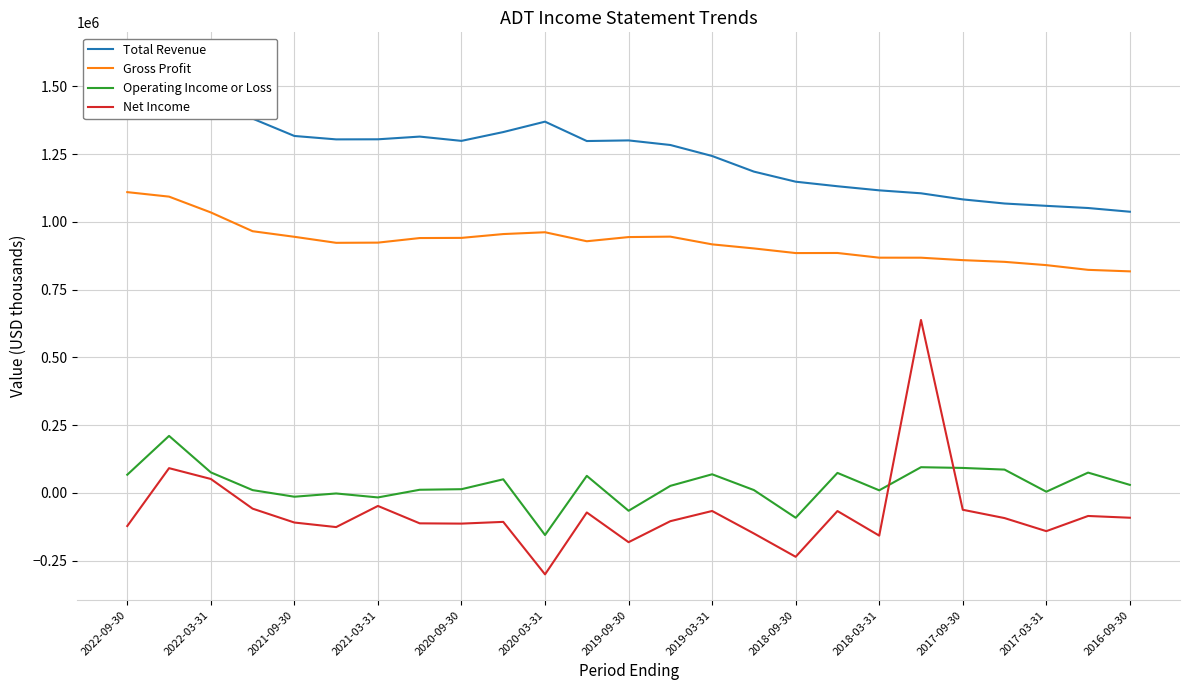

In Gross Profit, how many points are higher than both neighbors (excluding endpoints)?

3